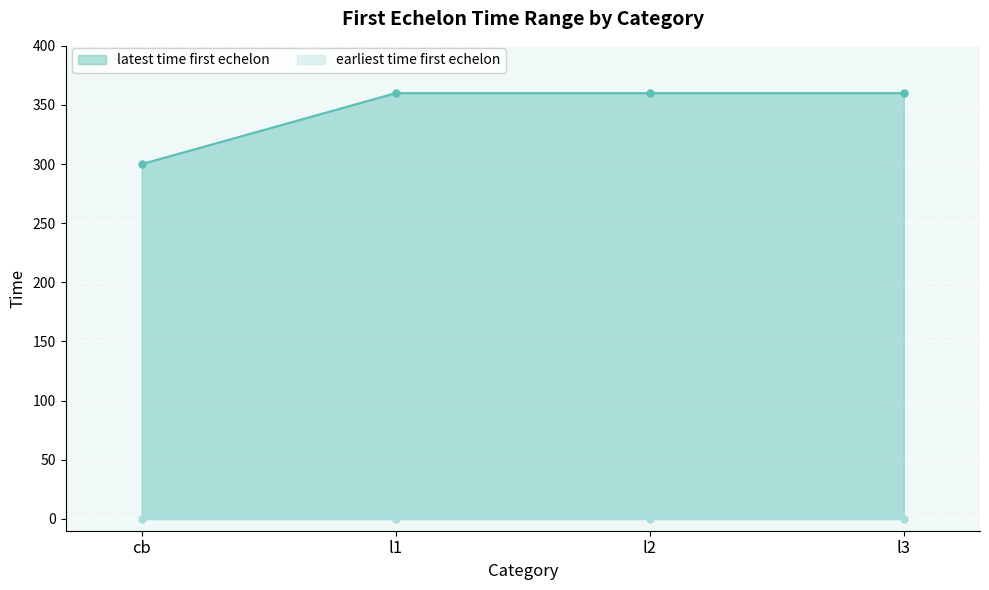

Rank the categories by value from lowest to highest.

cb, l1, l2, l3